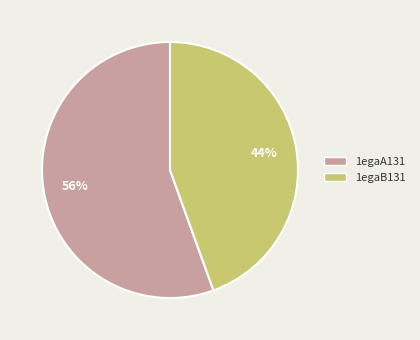

How many slices are in this pie chart?

2